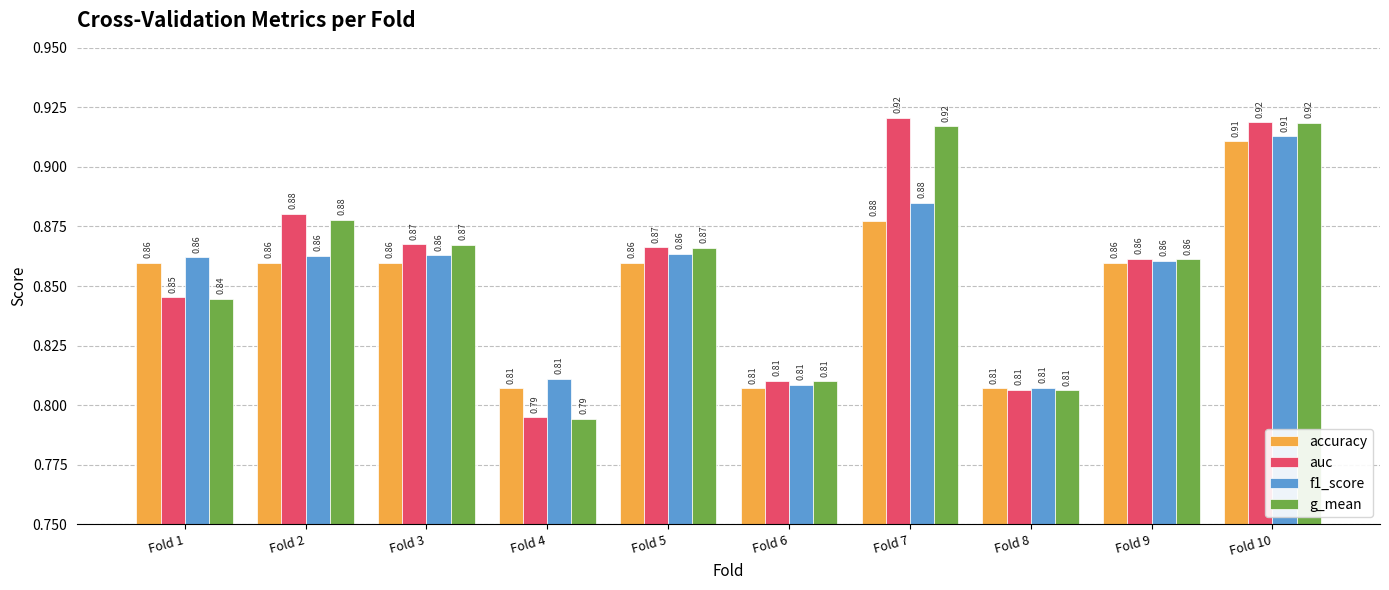

What is the sum of all g_mean values?

8.6